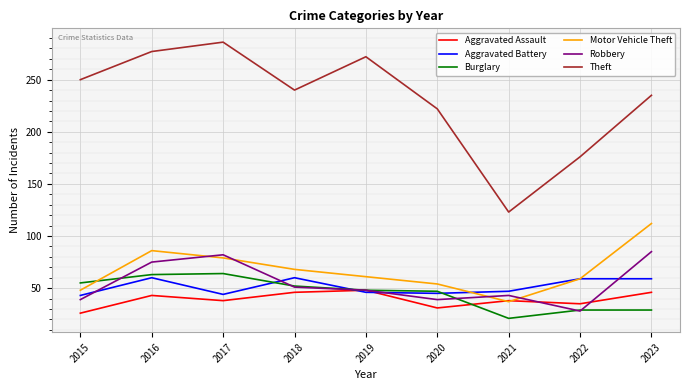

At which category does the chart reach its peak across all series?

2017